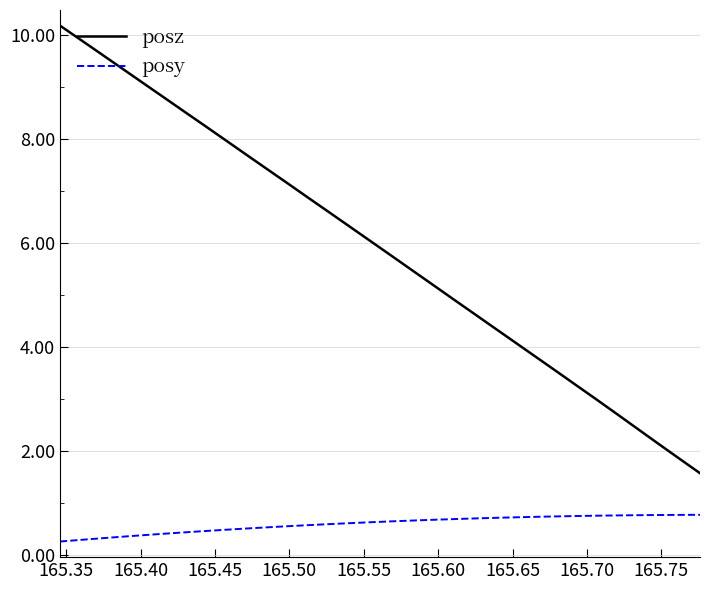

True or false: posz and posy intersect in this chart.

False